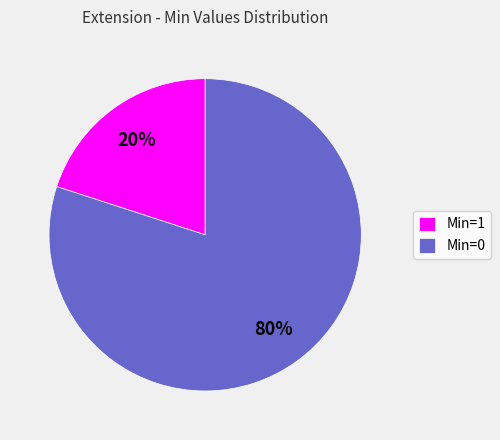

Which category has the biggest portion of the pie?

Min=0